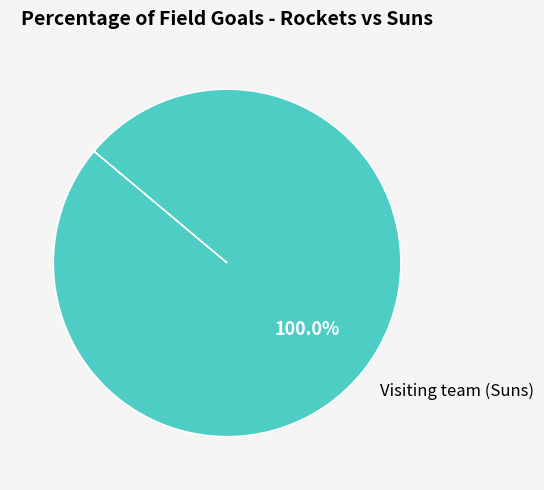

Rank the categories by value from highest to lowest.

Visiting team (Suns)